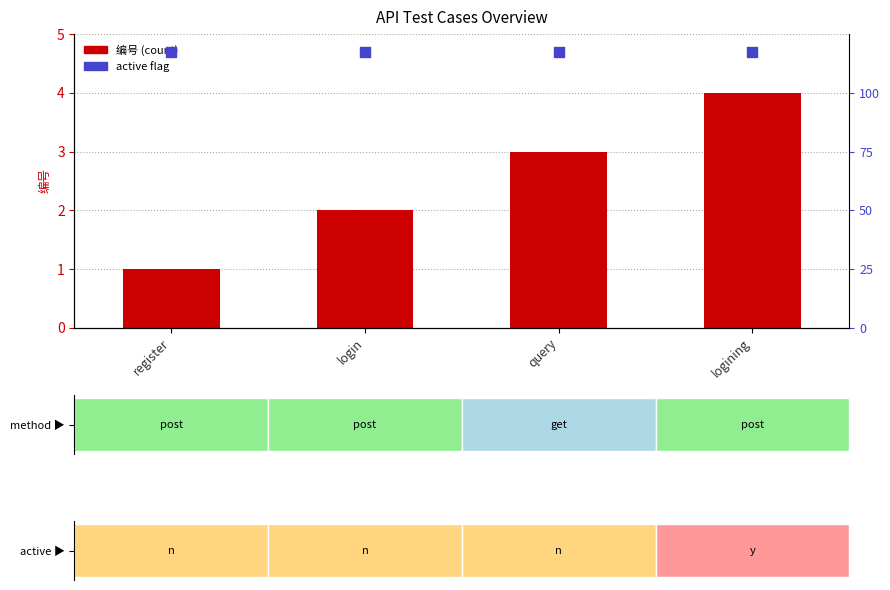

Which series has the widest spread of Y values?

编号